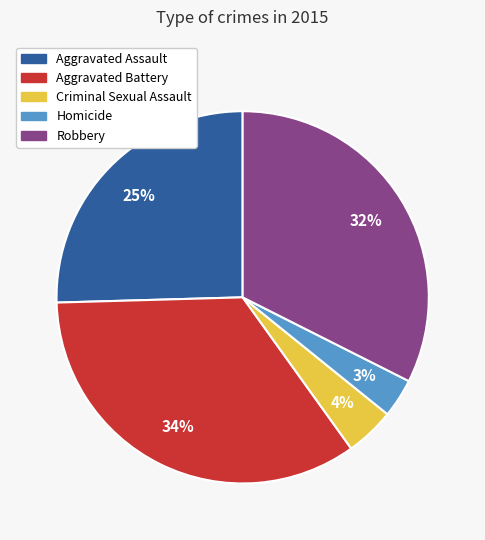

To the nearest percent, what is the difference between the Aggravated Battery and Aggravated Assault slice percentages?

9%